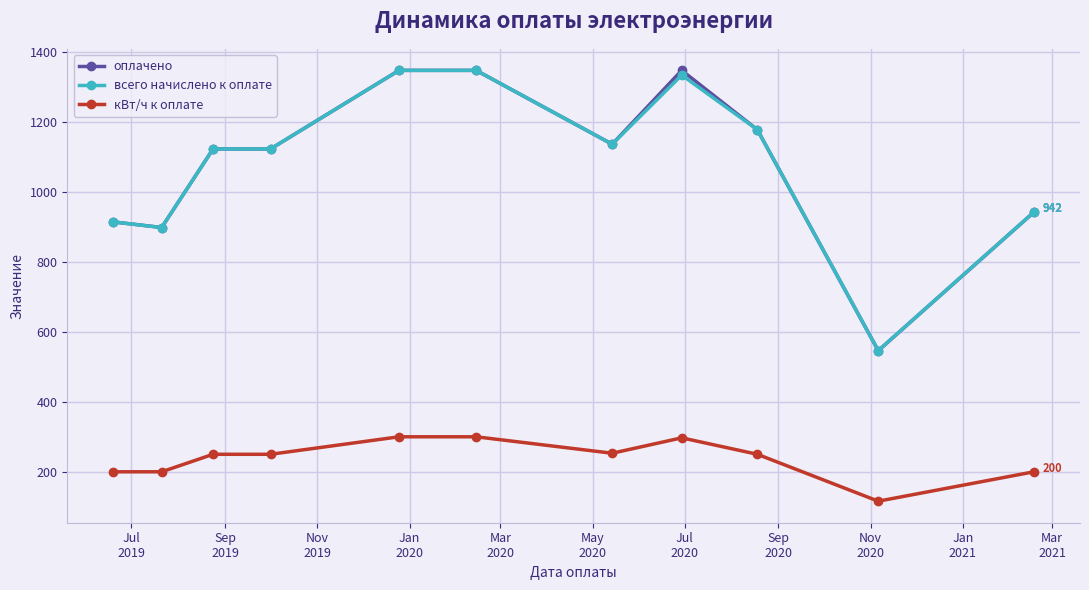

How many data points does each series have?

11